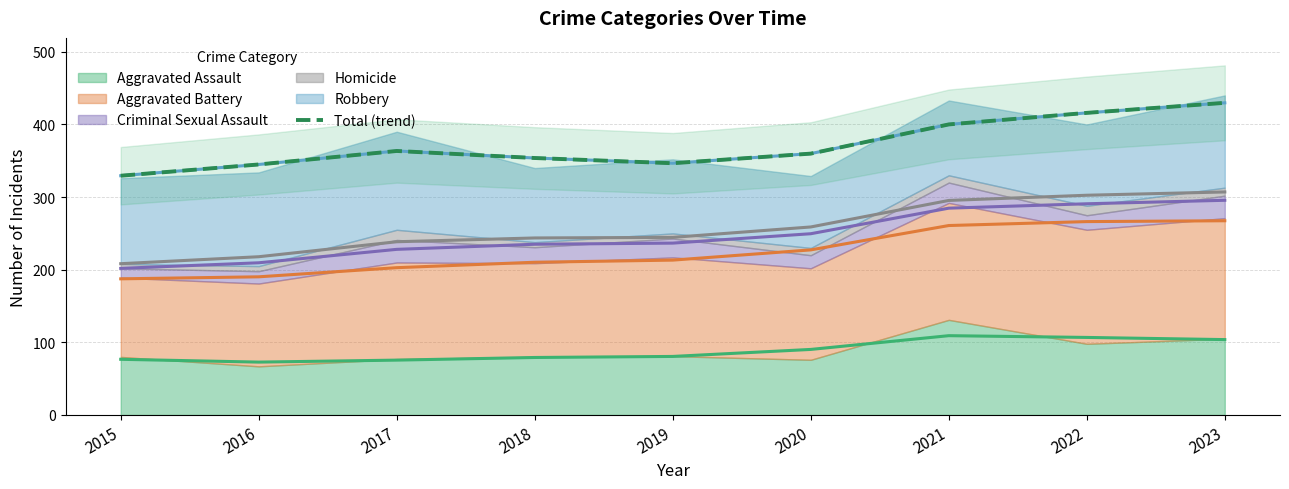

Where does the data first go above 359?

2017